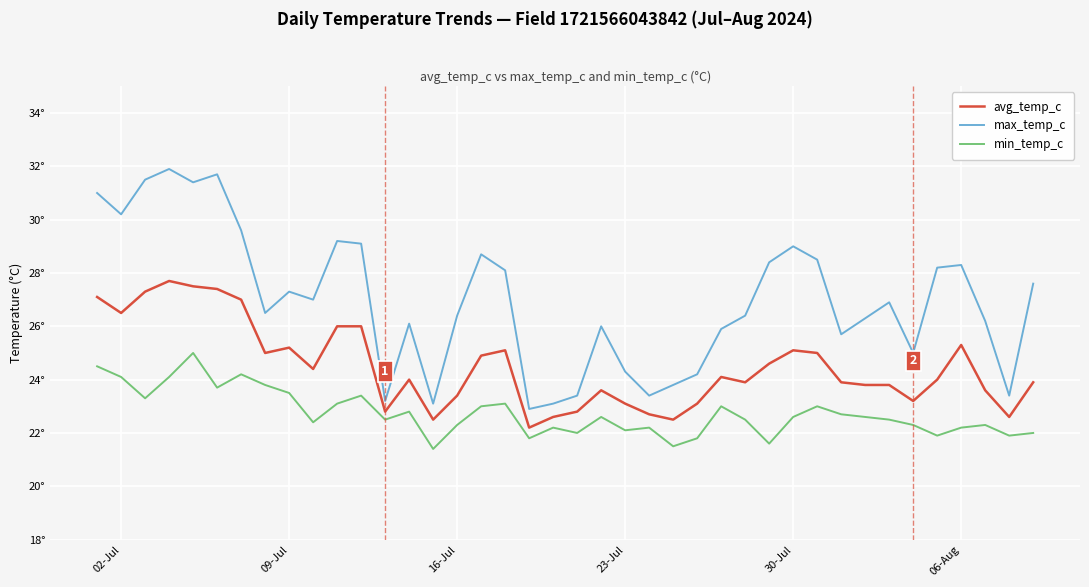

What are all the series names shown in the legend?

avg_temp_c, max_temp_c, min_temp_c